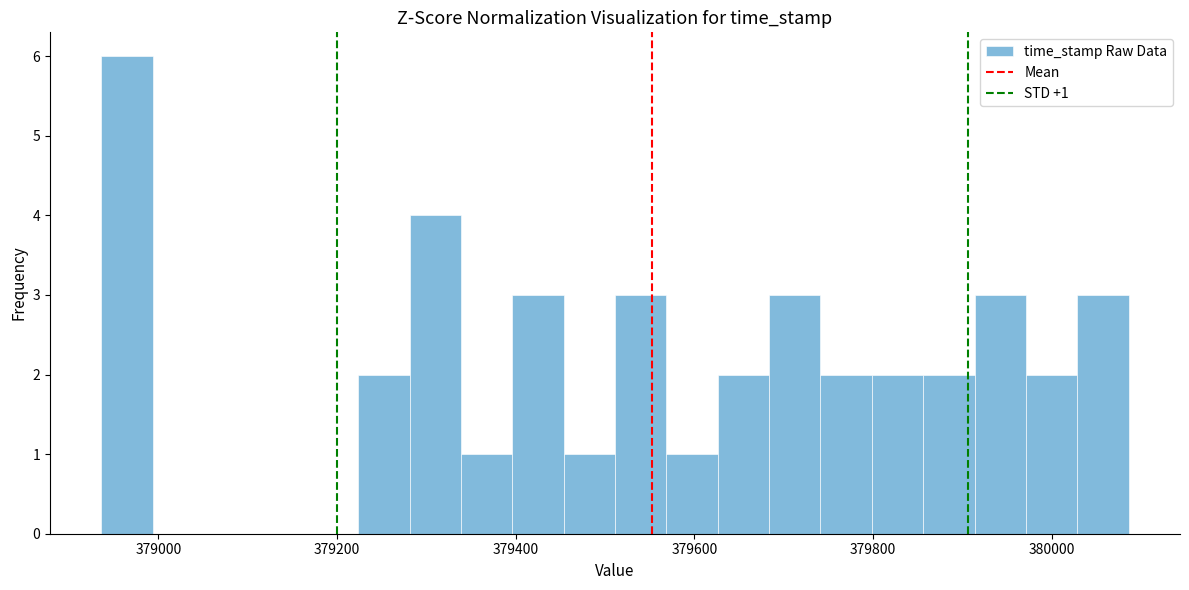

Read against the x-axis, roughly where is the centre of the tallest bar?

378960